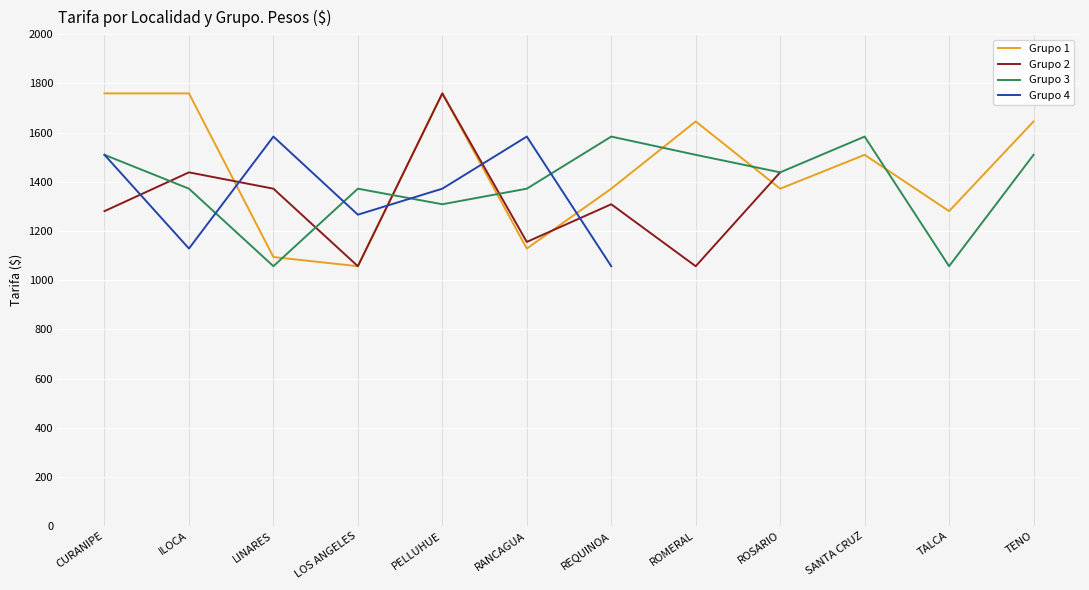

Rank the series by their maximum value, from lowest to highest.

Grupo 3, Grupo 4, Grupo 1, Grupo 2